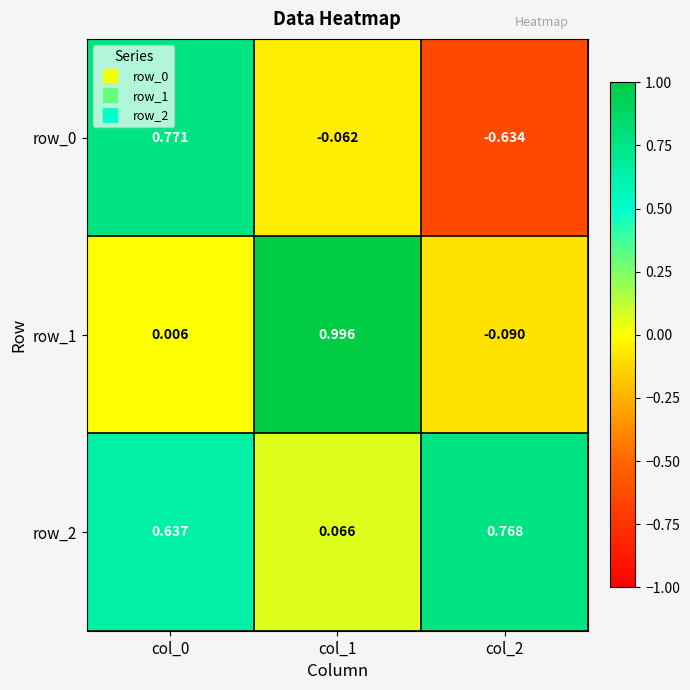

Is the value of row_0 at col_0 greater than the value of row_2 at col_0?

Yes